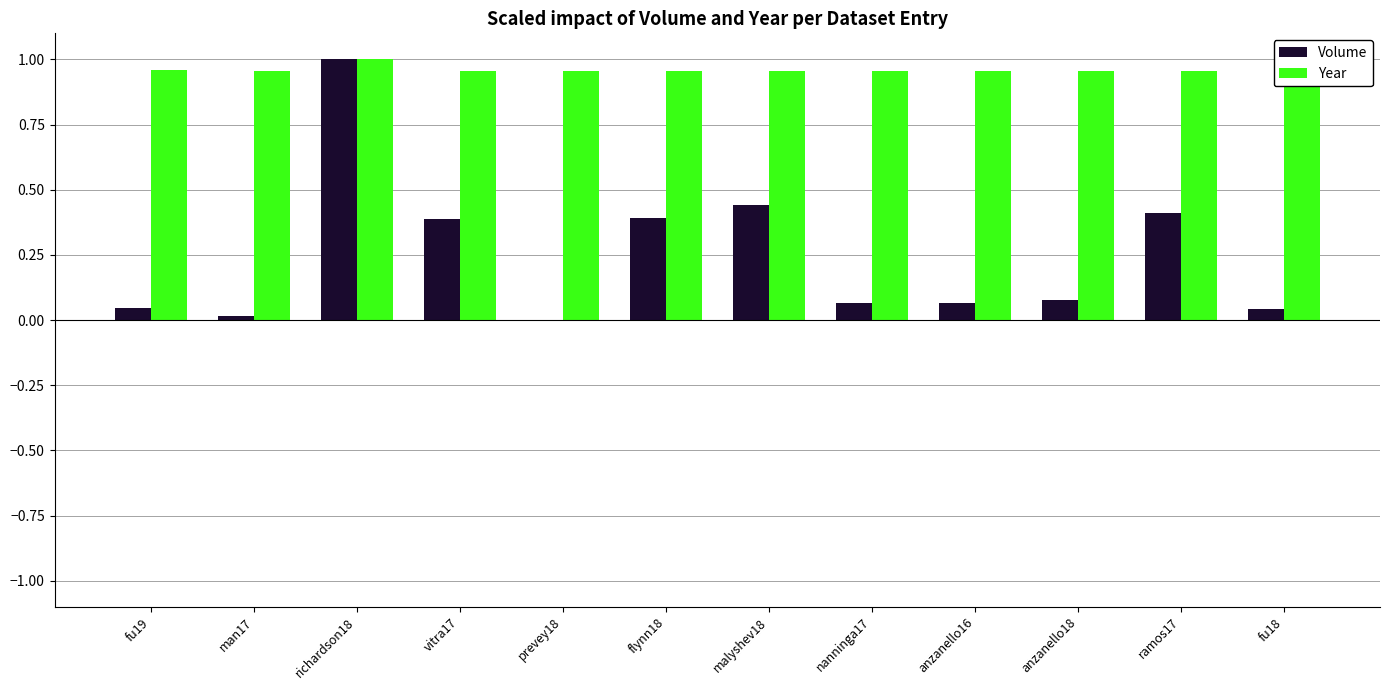

Is it true that Year equals 1.4 at anzanello18?

False